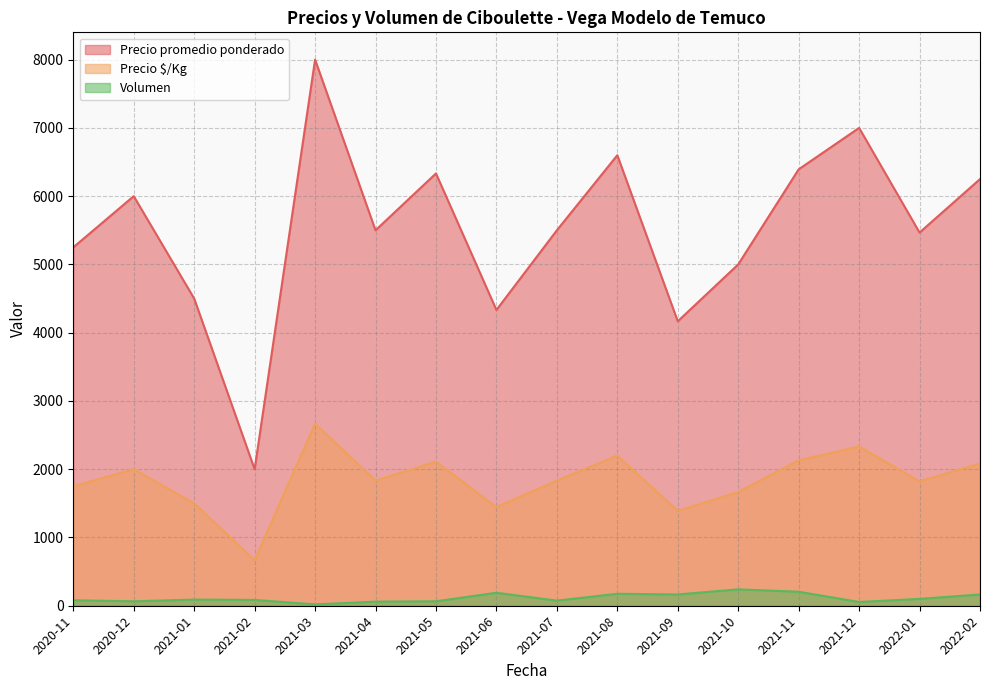

At which label does Precio $/Kg first exceed 1667?

2020-11